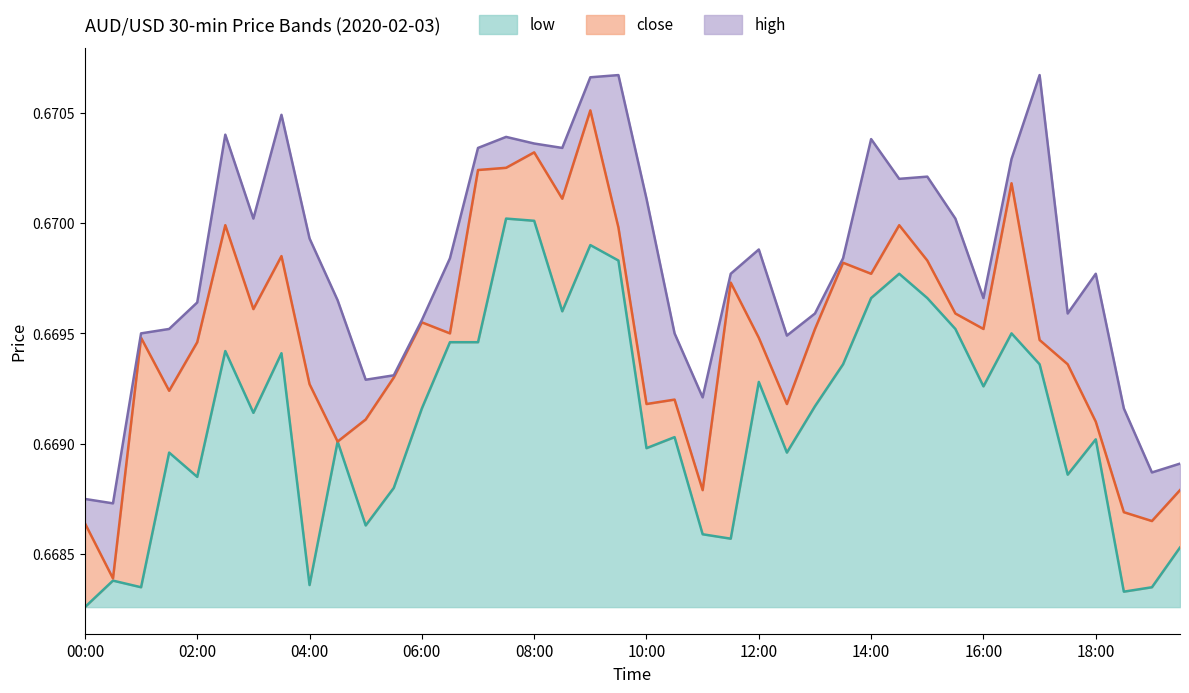

True or false: close and high intersect in this chart.

False